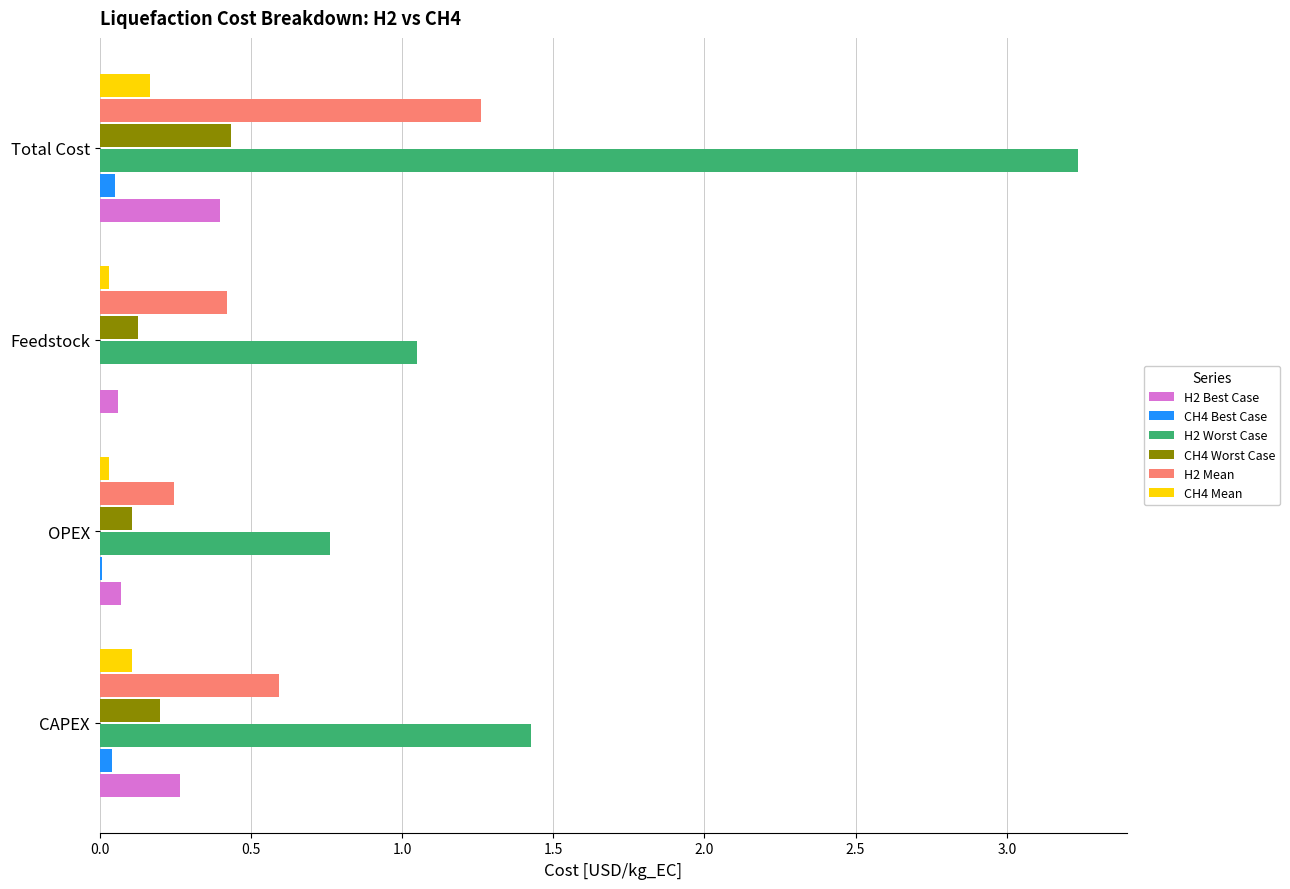

Which category has the highest value across all series?

Total Cost